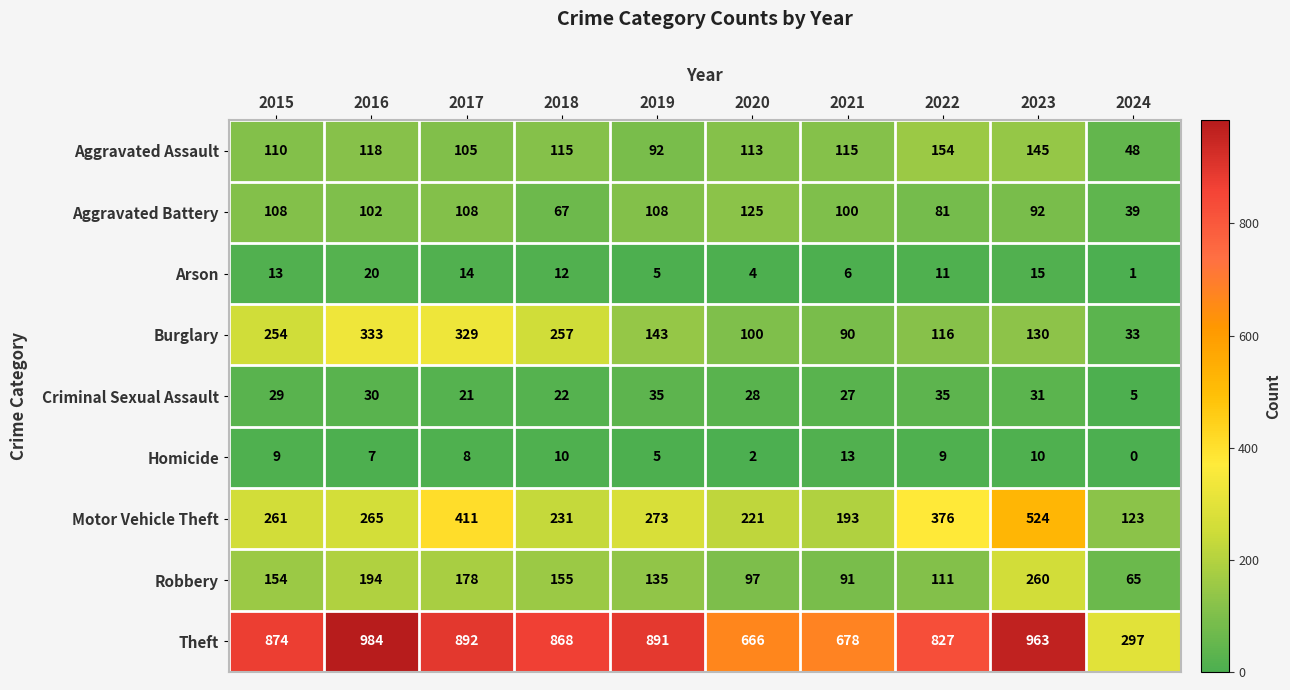

At which category does the chart reach its peak across all series?

2016